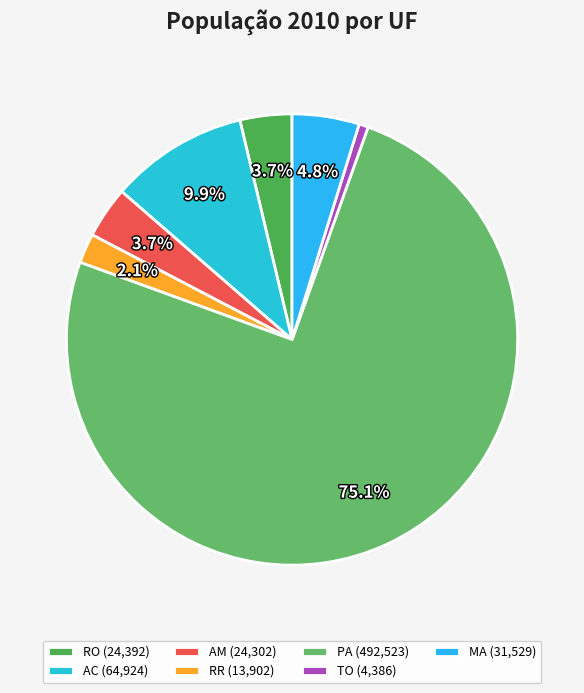

To the nearest percent, what percentage of the pie is RO?

4%